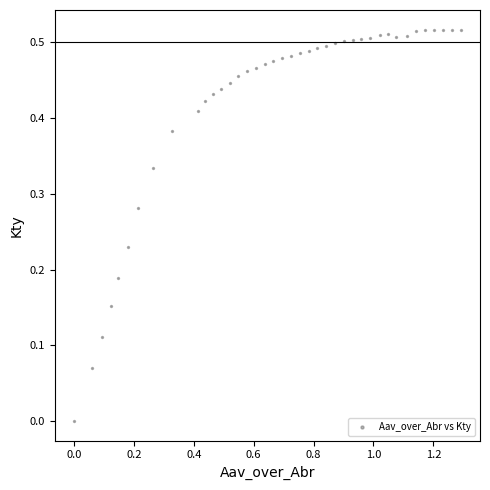

What is the range of X values (max minus min)?

1.3